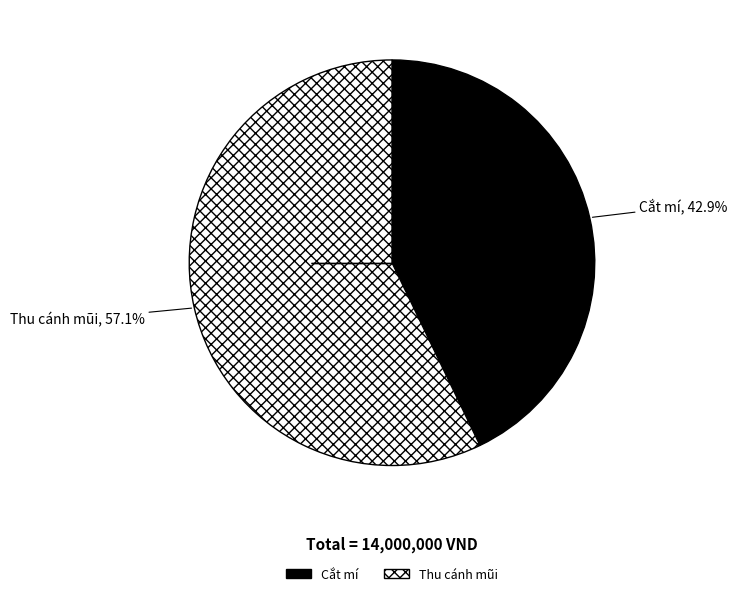

What percentage is NOT represented by Thu cánh mũi?

42.9%